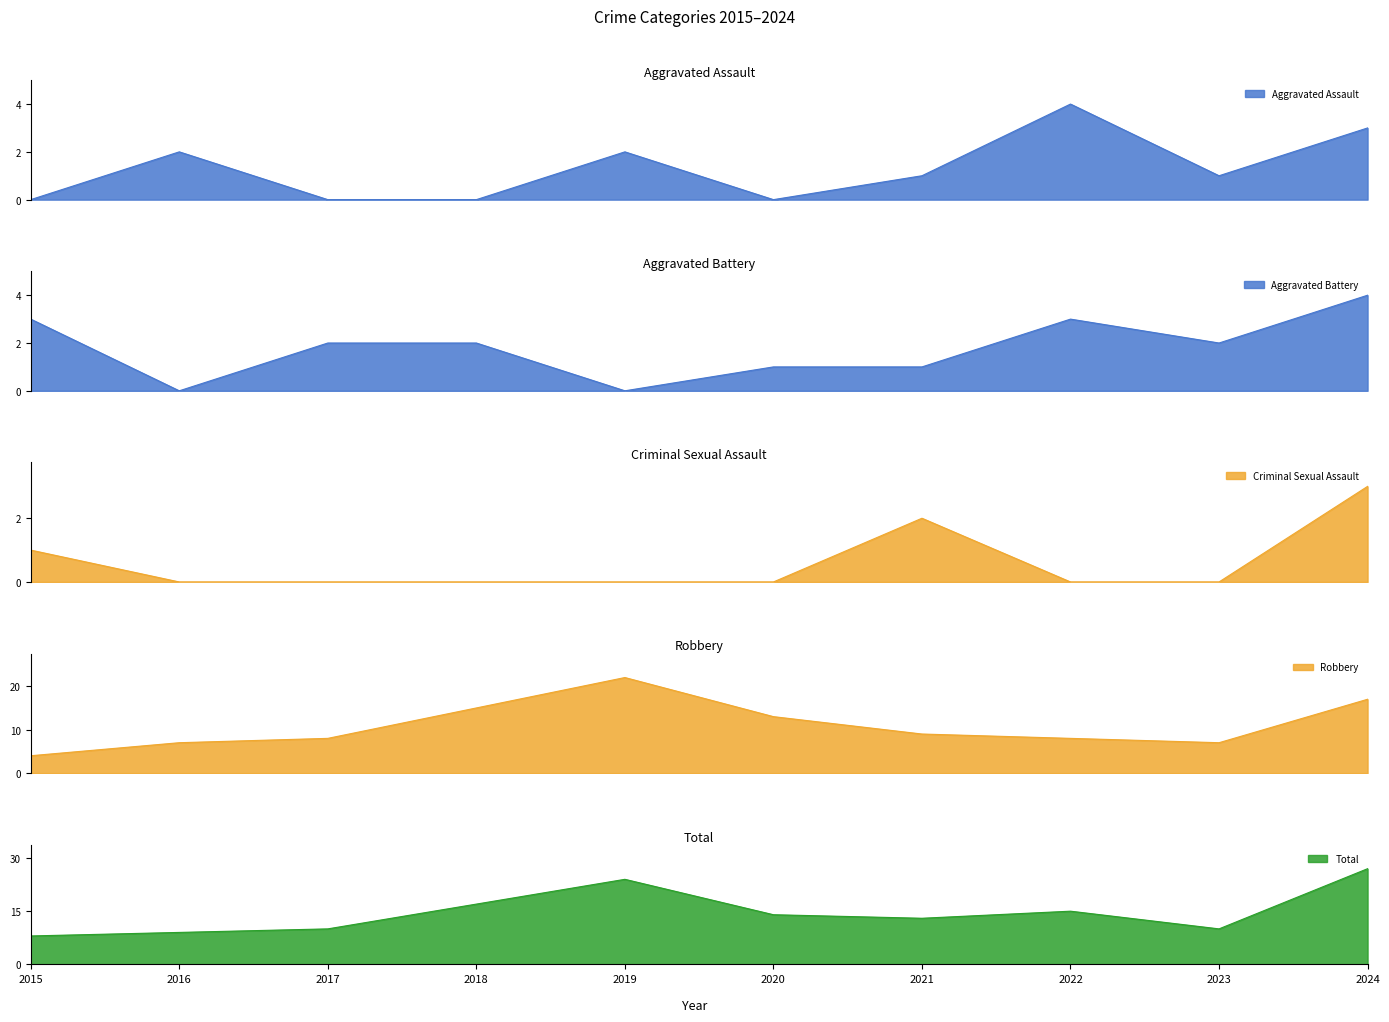

How many Aggravated Assault values are between 0 and 2?

8